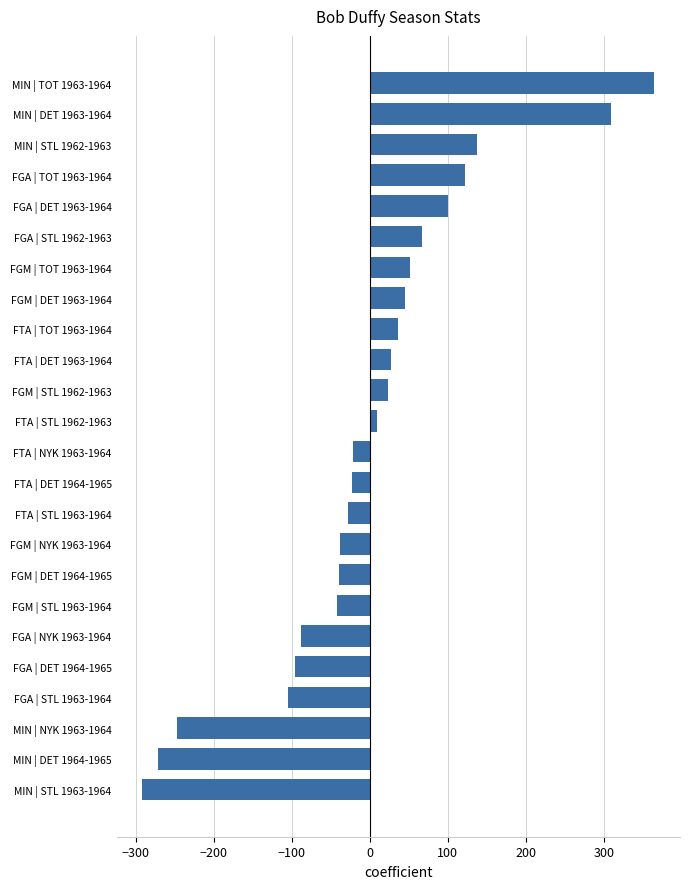

How many bars are there in total?

24